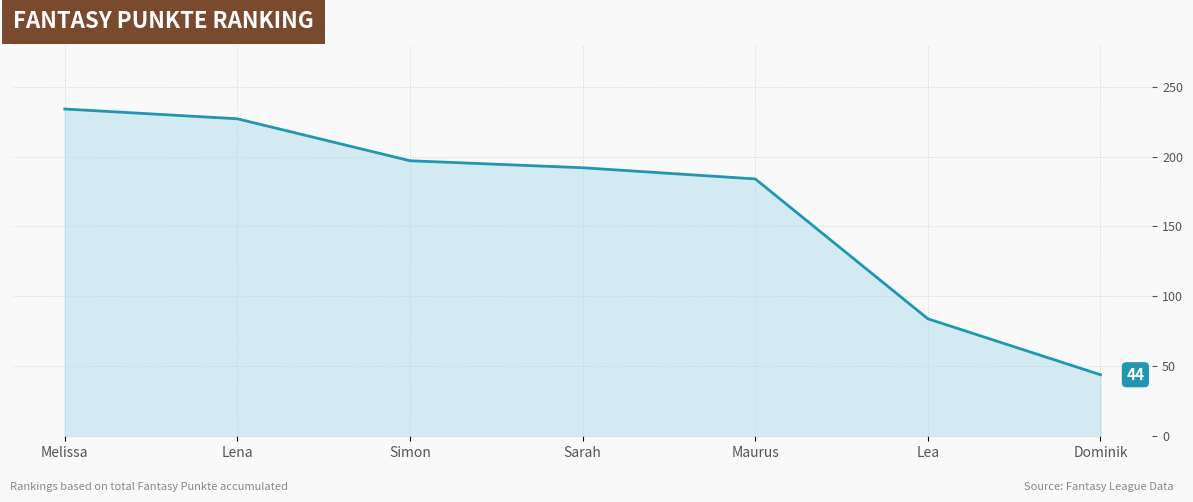

The value at Sarah is 322. True or false?

False